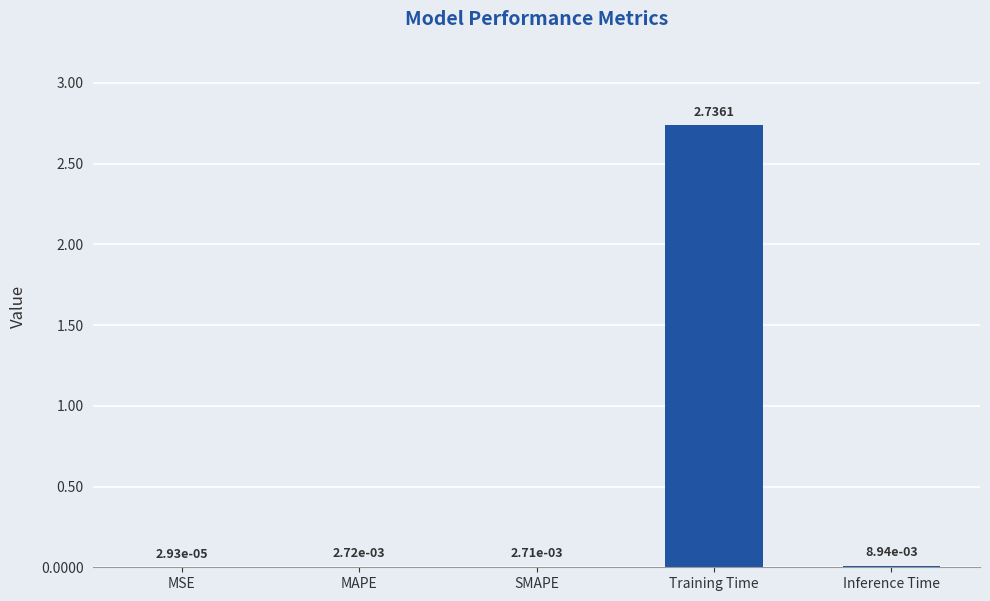

Where is the data nearest to the value 1?

Inference Time